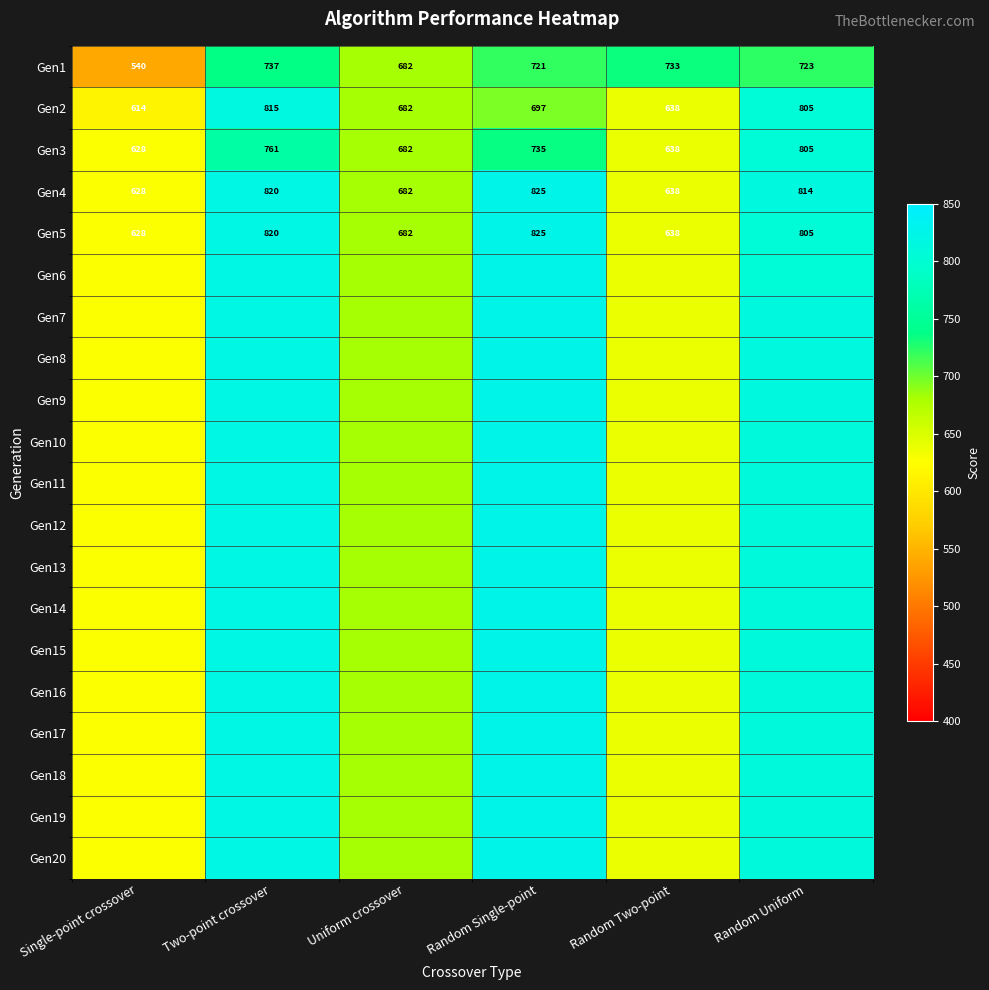

What is the difference between the maximum and second lowest values in the Gen2 series?

177